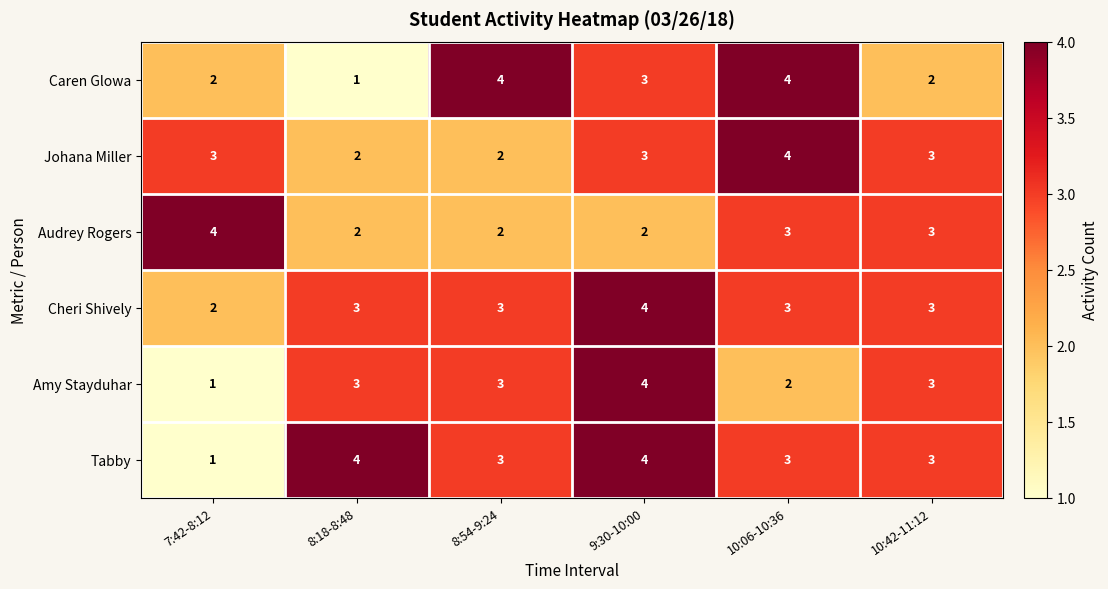

What is the difference between the maximum and minimum values in the Amy Stayduhar series?

3